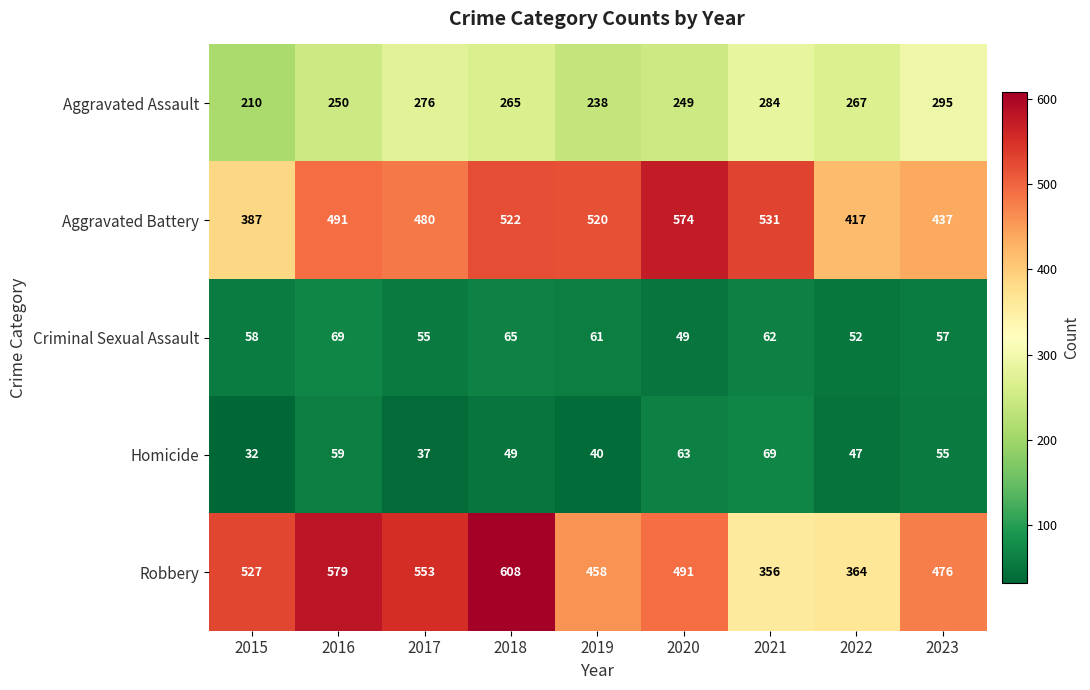

Which series changed the most between 2015 and 2017?

Aggravated Battery